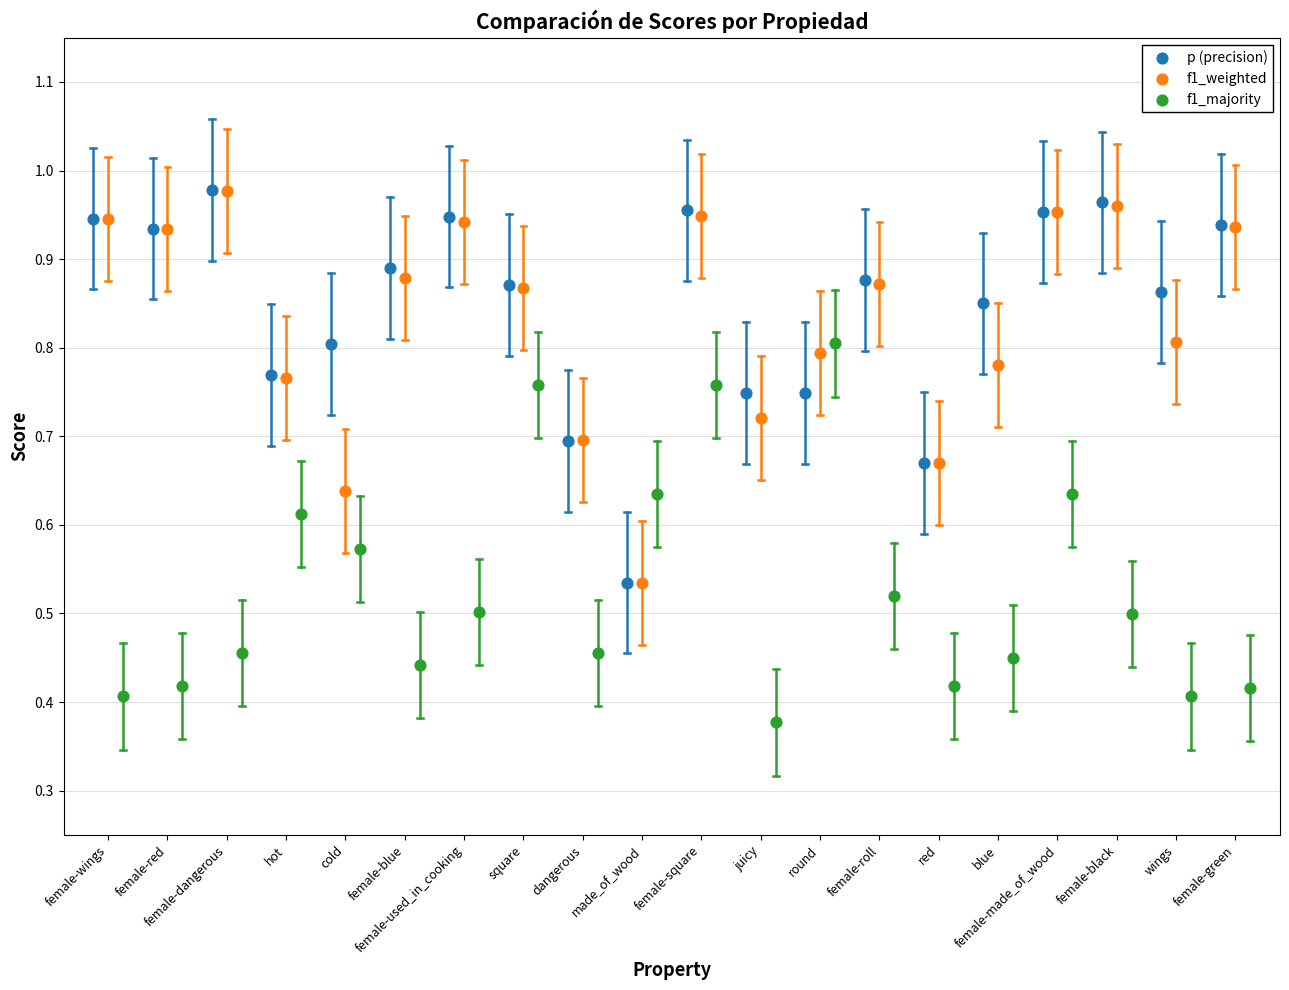

Which series has the largest Y range (max minus min)?

p (precision)